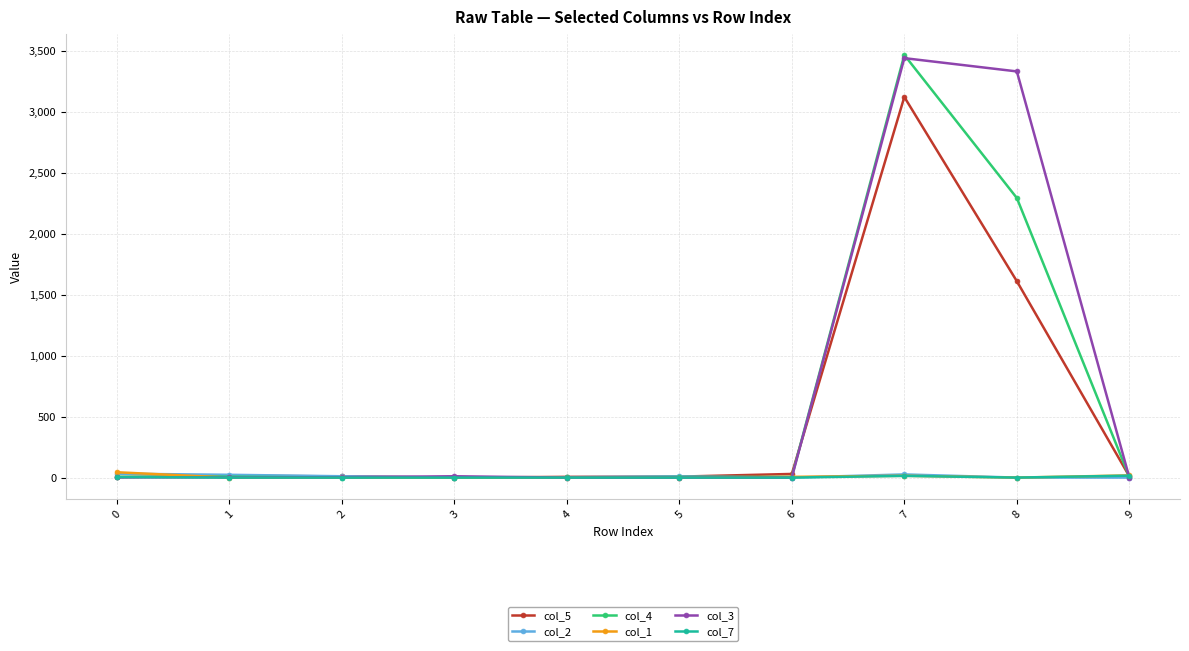

The value of col_7 at 4 is 0. True or false?

True